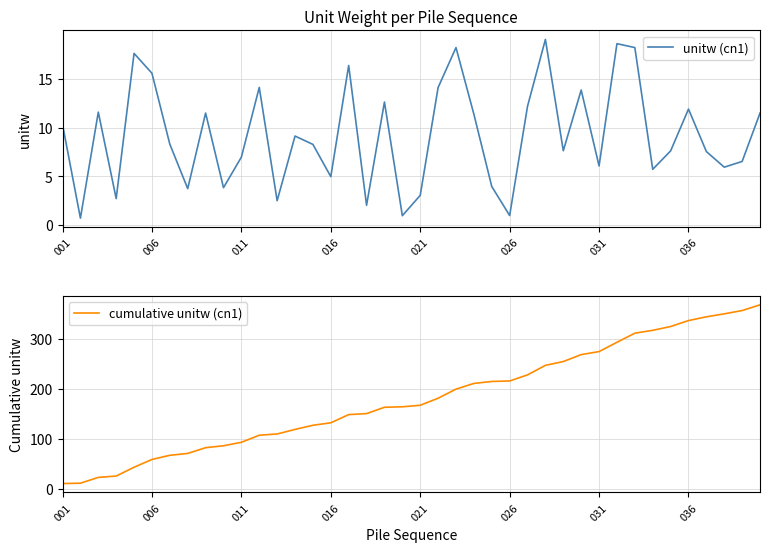

Which series has the widest spread of values?

cumulative unitw (cn1)